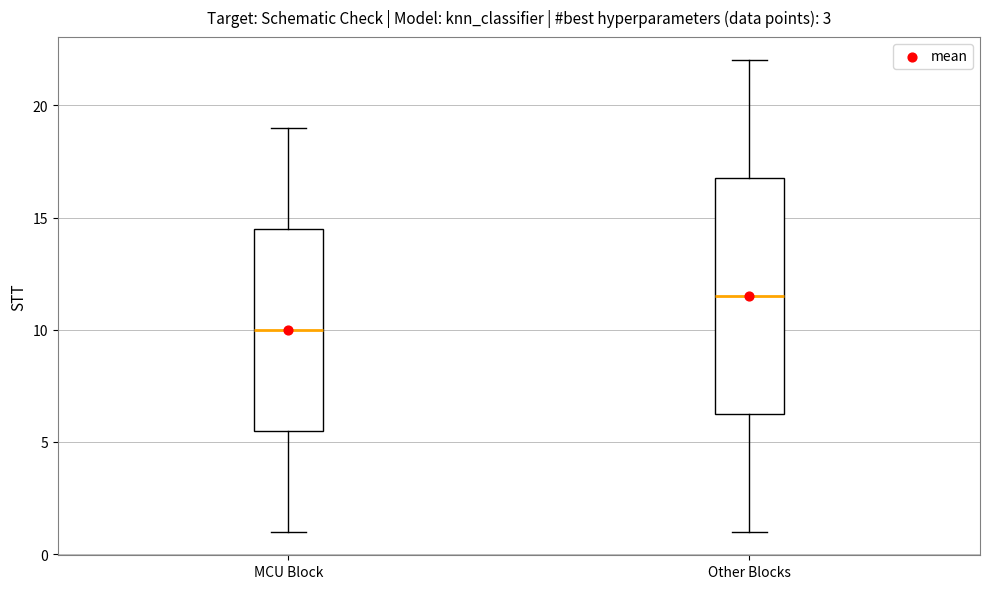

Reading left to right, transcribe this box plot: for each box, give where its median line is, the range the box spans, and where its two whiskers end, as read against the y-axis. The values are not printed on the chart, so give them approximately, as read against the axis.

MCU Block: median 10.0, box 5.5 to 14.5, whiskers 1.0 to 19.0
Other Blocks: median 11.5, box 6.5 to 17.0, whiskers 1.0 to 22.0